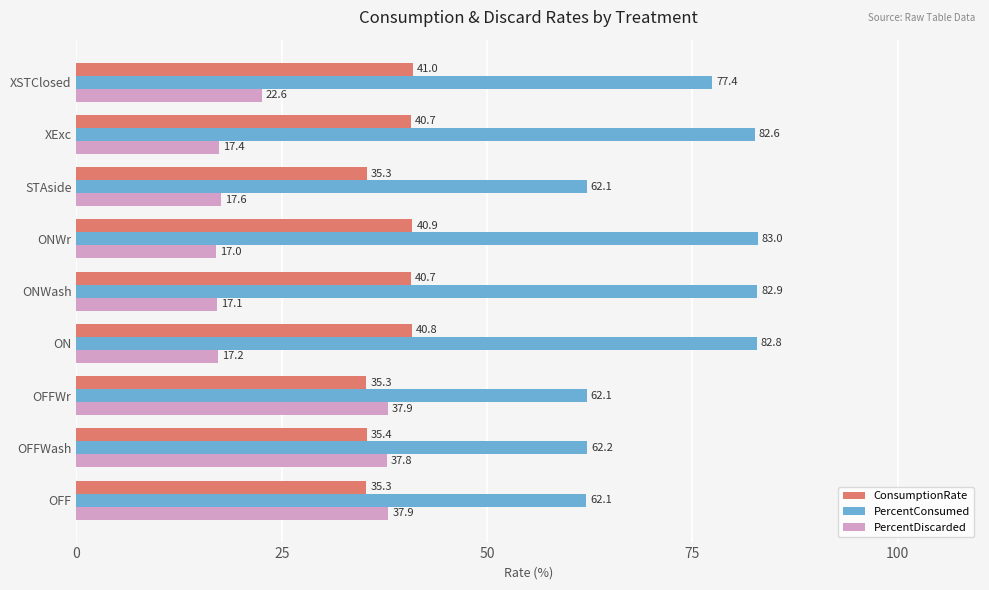

What is the approximate value of PercentConsumed at OFF?

62.1